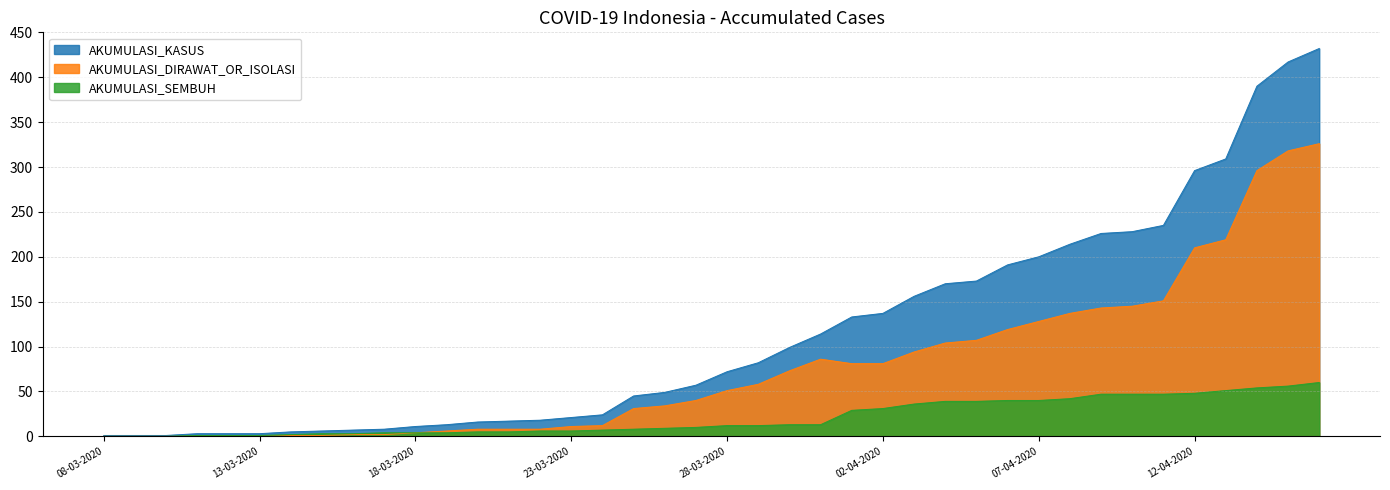

Reading left to right, extract all data points from this chart.

AKUMULASI_KASUS: 08-03-2020=1	09-03-2020=1	10-03-2020=1	11-03-2020=3	12-03-2020=3	13-03-2020=3	14-03-2020=5	15-03-2020=6	16-03-2020=7	17-03-2020=8	18-03-2020=11	19-03-2020=13	20-03-2020=16	21-03-2020=17	22-03-2020=18	23-03-2020=21	24-03-2020=24	25-03-2020=45	26-03-2020=49	27-03-2020=57	28-03-2020=72	29-03-2020=82	30-03-2020=99	31-03-2020=114	01-04-2020=133	02-04-2020=137	03-04-2020=156	04-04-2020=170	05-04-2020=173	06-04-2020=191	07-04-2020=200	08-04-2020=214	09-04-2020=226	10-04-2020=228	11-04-2020=235	12-04-2020=296	13-04-2020=309	14-04-2020=390	15-04-2020=417	16-04-2020=432
AKUMULASI_DIRAWAT_OR_ISOLASI: 08-03-2020=0	09-03-2020=0	10-03-2020=0	11-03-2020=0	12-03-2020=0	13-03-2020=0	14-03-2020=1	15-03-2020=1	16-03-2020=2	17-03-2020=2	18-03-2020=4	19-03-2020=6	20-03-2020=8	21-03-2020=8	22-03-2020=8	23-03-2020=11	24-03-2020=12	25-03-2020=31	26-03-2020=34	27-03-2020=40	28-03-2020=51	29-03-2020=58	30-03-2020=73	31-03-2020=86	01-04-2020=81	02-04-2020=81	03-04-2020=94	04-04-2020=104	05-04-2020=107	06-04-2020=119	07-04-2020=128	08-04-2020=137	09-04-2020=143	10-04-2020=145	11-04-2020=151	12-04-2020=210	13-04-2020=219	14-04-2020=296	15-04-2020=318	16-04-2020=326
AKUMULASI_SEMBUH: 08-03-2020=0	09-03-2020=0	10-03-2020=0	11-03-2020=1	12-03-2020=1	13-03-2020=1	14-03-2020=2	15-03-2020=3	16-03-2020=3	17-03-2020=4	18-03-2020=4	19-03-2020=4	20-03-2020=5	21-03-2020=5	22-03-2020=6	23-03-2020=6	24-03-2020=7	25-03-2020=8	26-03-2020=9	27-03-2020=10	28-03-2020=12	29-03-2020=12	30-03-2020=13	31-03-2020=13	01-04-2020=29	02-04-2020=31	03-04-2020=36	04-04-2020=39	05-04-2020=39	06-04-2020=40	07-04-2020=40	08-04-2020=42	09-04-2020=47	10-04-2020=47	11-04-2020=47	12-04-2020=48	13-04-2020=51	14-04-2020=54	15-04-2020=56	16-04-2020=60